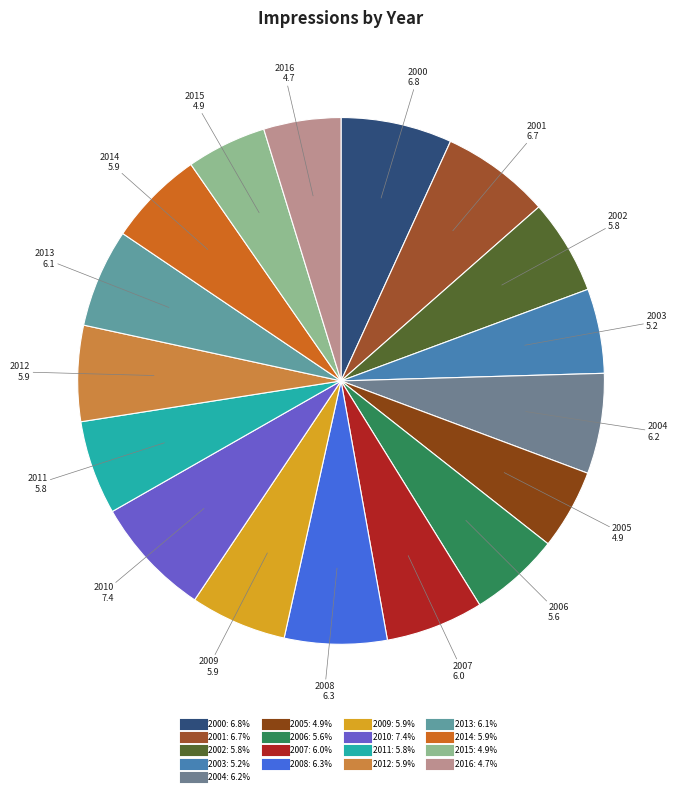

Is there a majority slice in this chart?

No